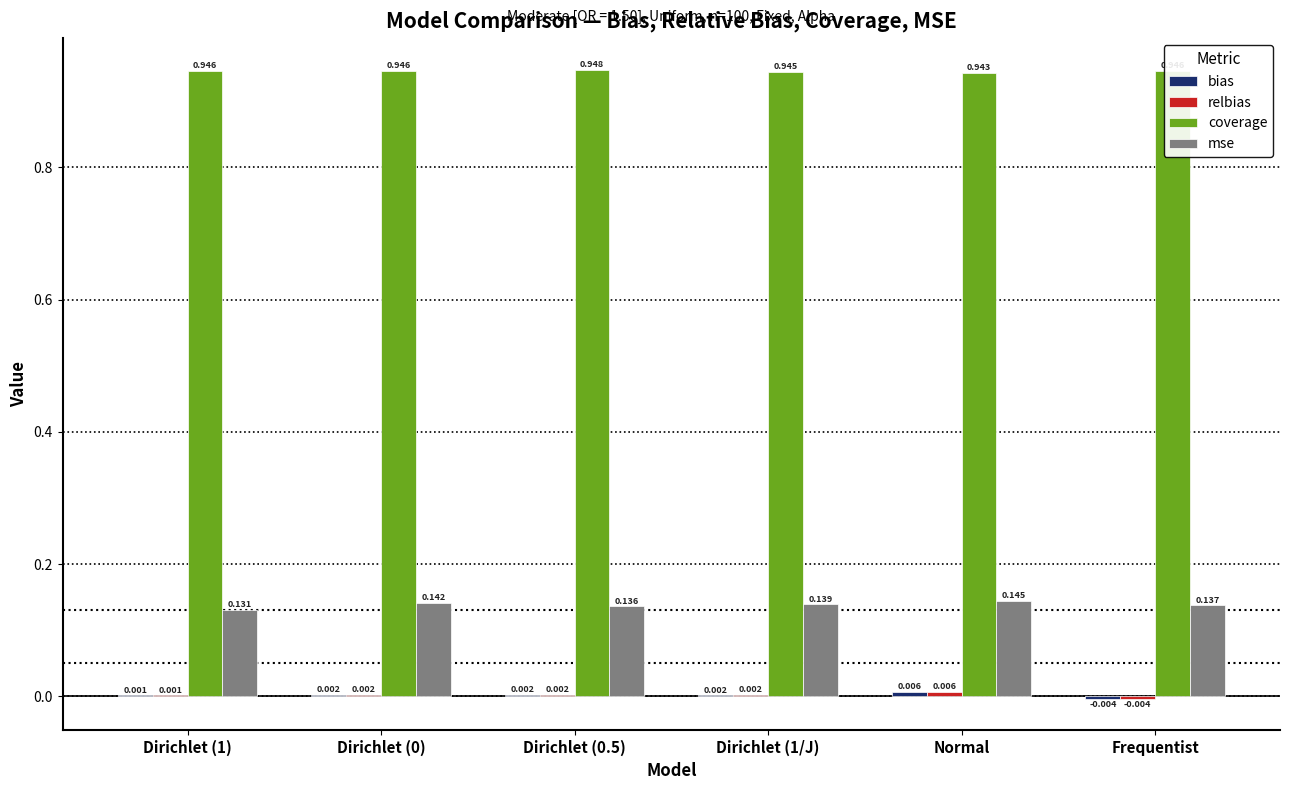

Where is coverage nearest to the value 0?

Normal